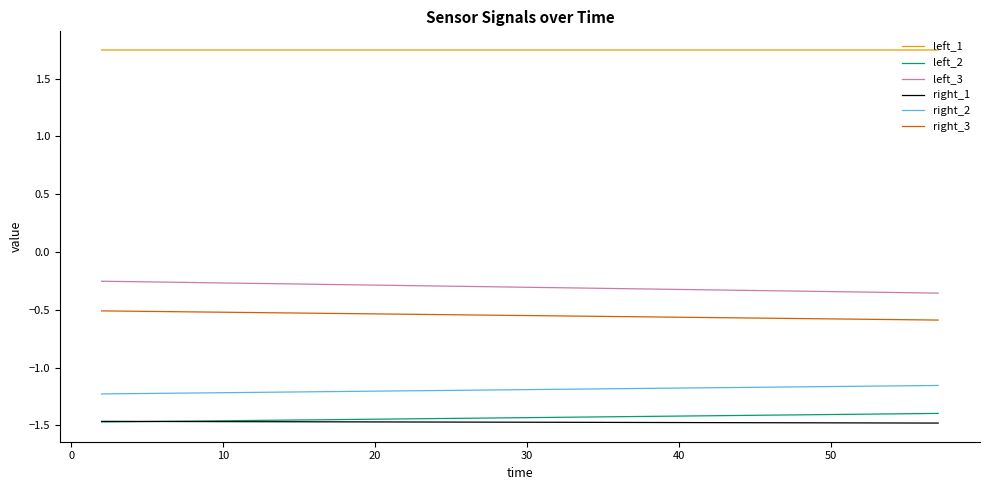

True or false: left_1 and right_2 intersect in this chart.

False